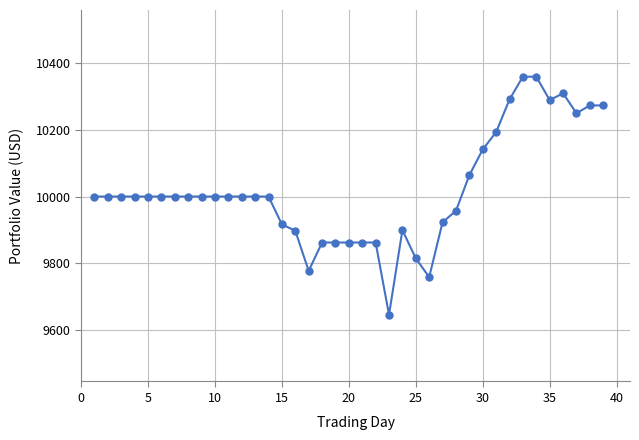

What is the smallest value displayed?

9645.4